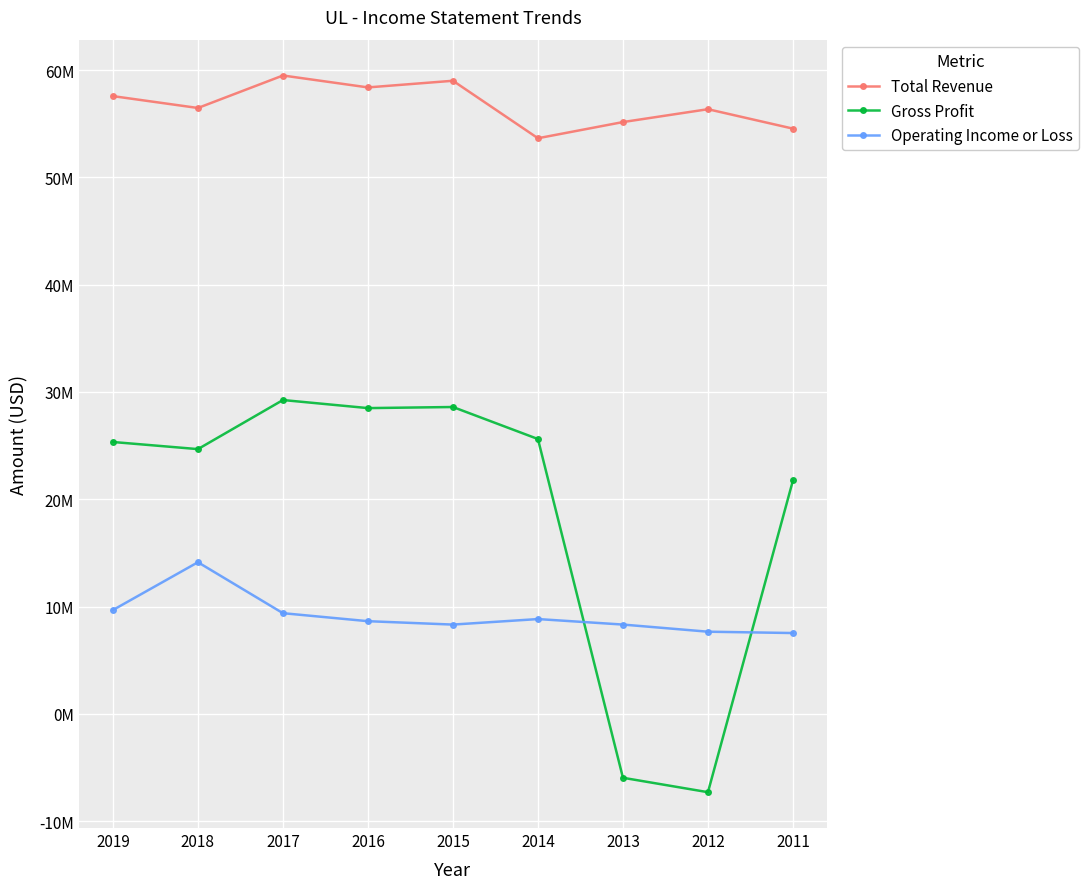

List the series in order of their peak value, lowest first.

Operating Income or Loss, Gross Profit, Total Revenue